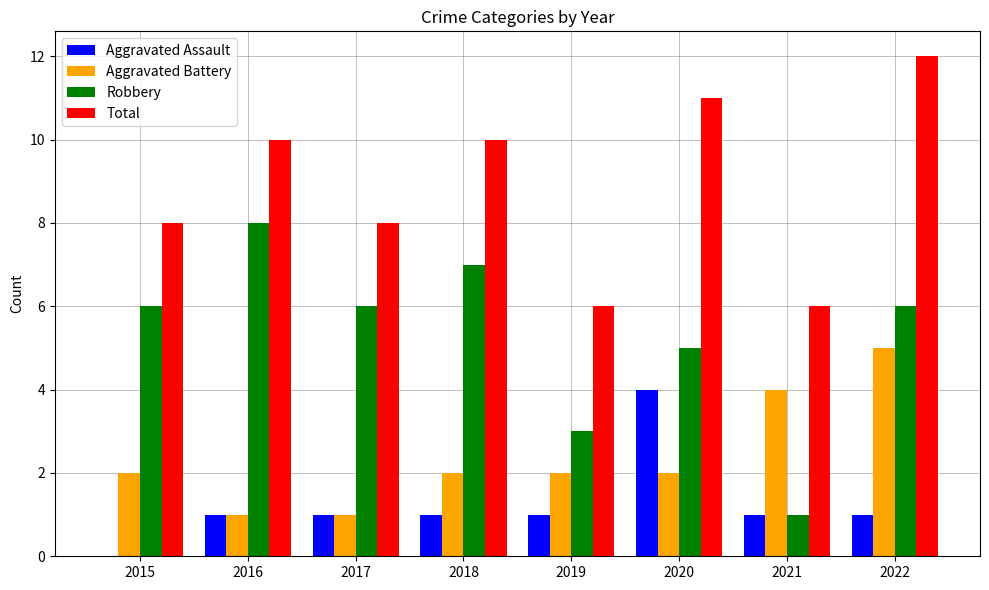

Which series changed the most between 2015 and 2018?

Total